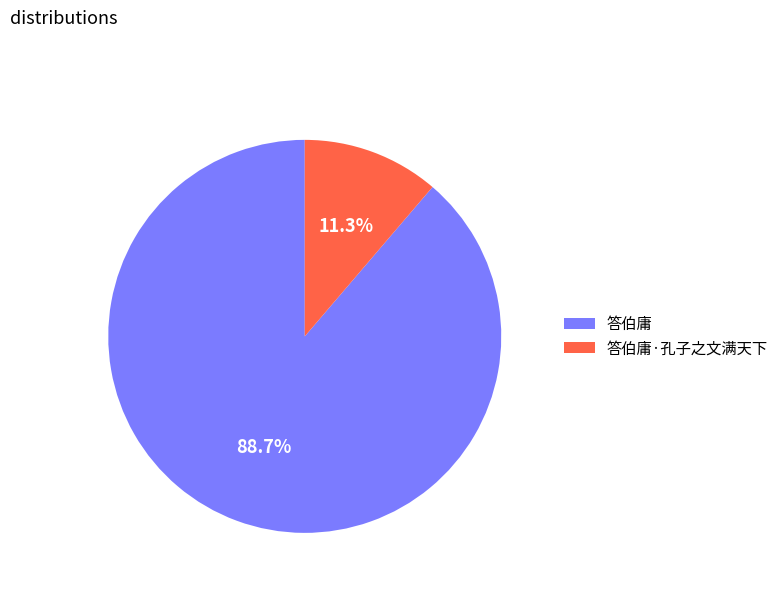

To the nearest percent, what percentage of the pie is 答伯庸?

89%